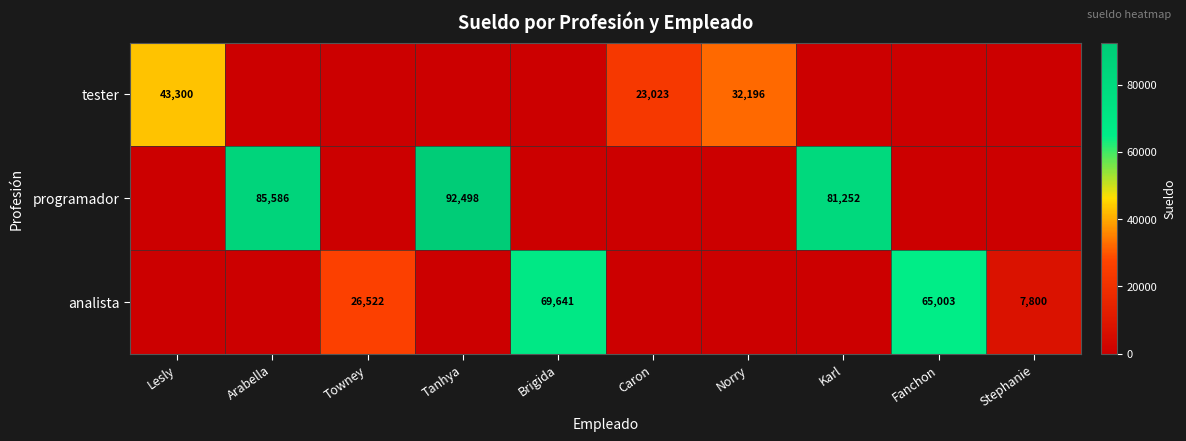

What is the difference between the programador values at Arabella and Tanhya?

6912